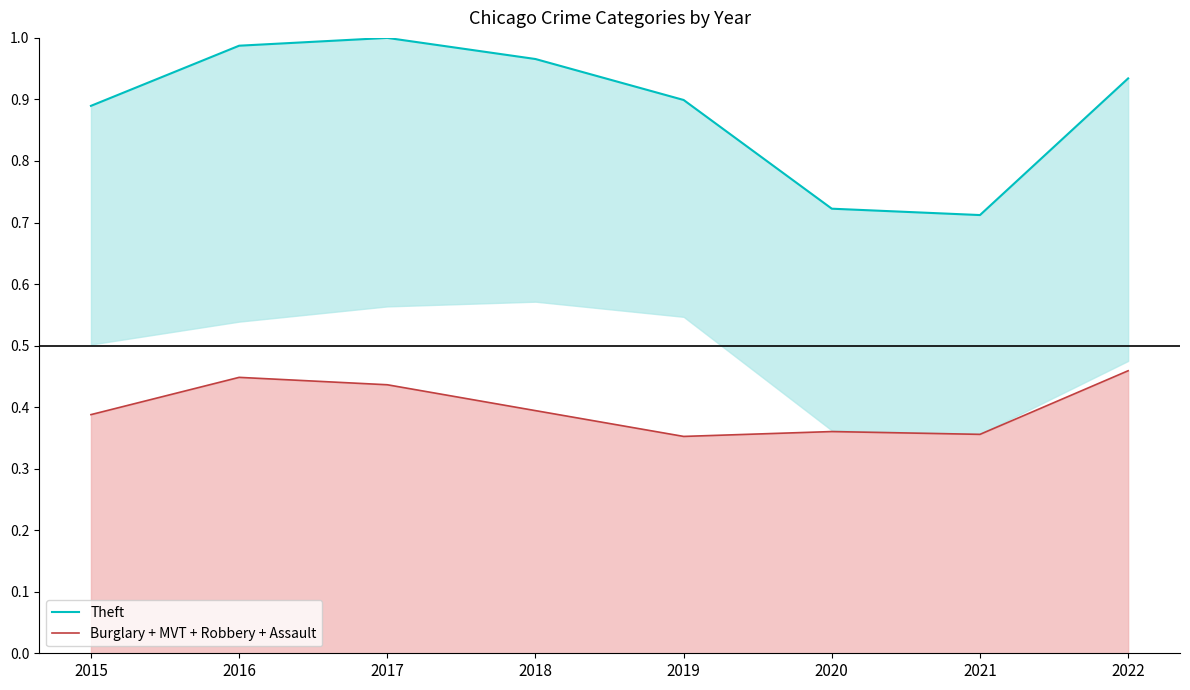

True or false: Theft and Burglary + MVT + Robbery + Assault intersect in this chart.

False